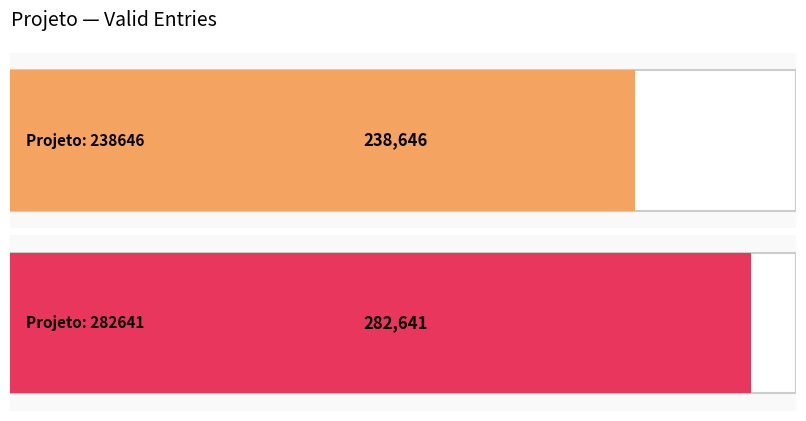

Which category has the highest value across all series?

282641